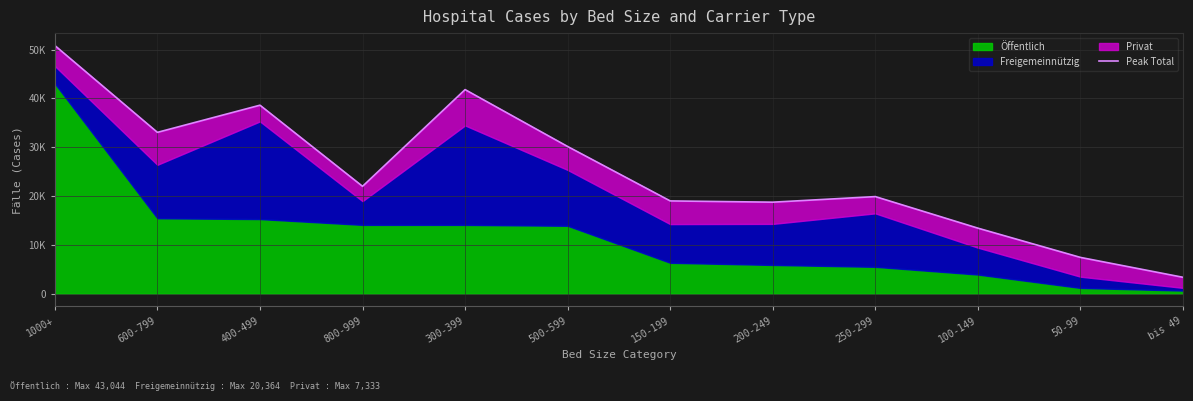

What is the difference between the second highest and minimum values?

38422